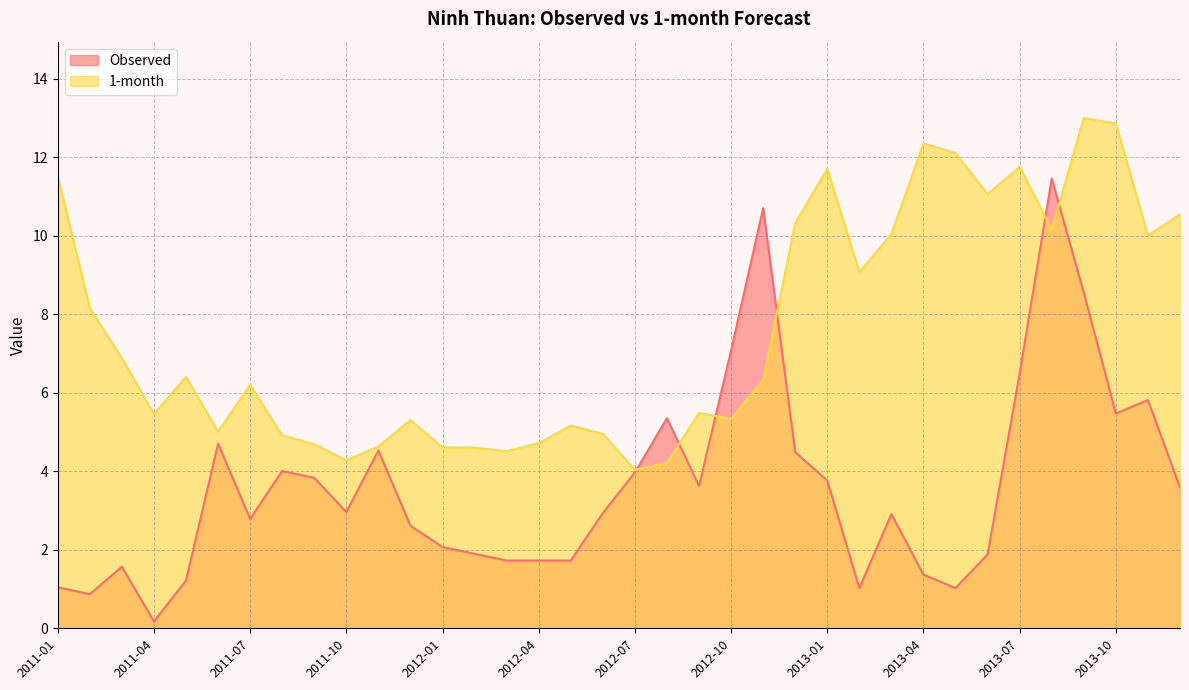

Rank the categories by 1-month value from lowest to highest.

2012-07, 2012-08, 2011-10, 2012-03, 2012-02, 2012-01, 2011-11, 2011-09, 2012-04, 2011-08, 2012-06, 2011-06, 2012-05, 2011-12, 2012-10, 2011-04, 2012-09, 2011-07, 2012-11, 2011-05, 2011-03, 2011-02, 2013-02, 2013-11, 2013-03, 2013-08, 2012-12, 2013-12, 2013-06, 2011-01, 2013-01, 2013-07, 2013-05, 2013-04, 2013-10, 2013-09